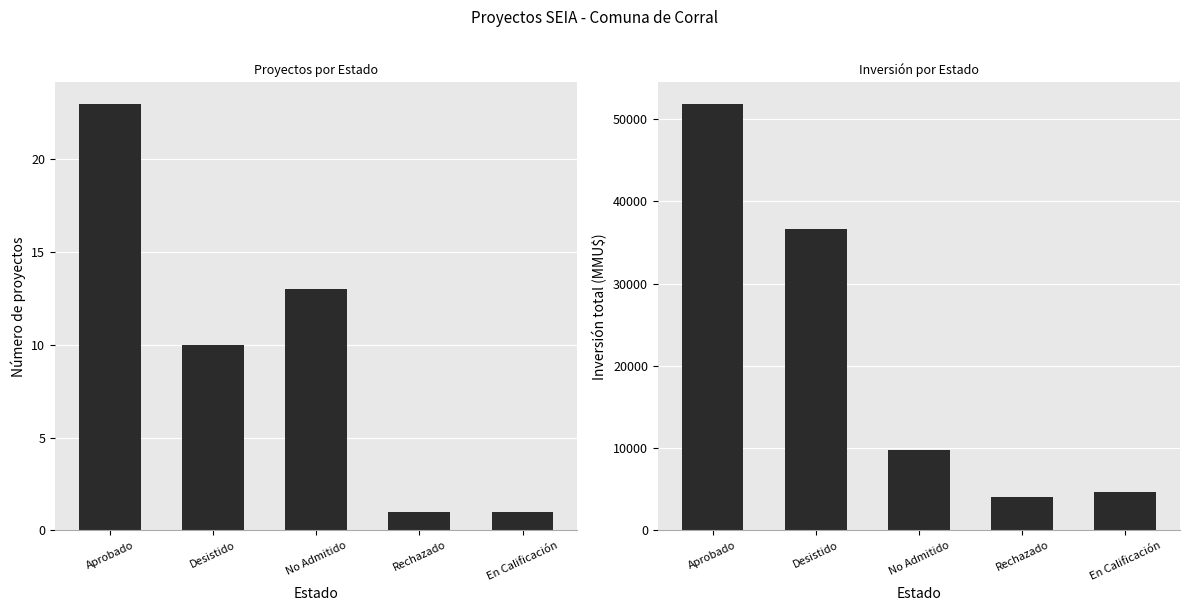

What position from the left is Desistido?

2